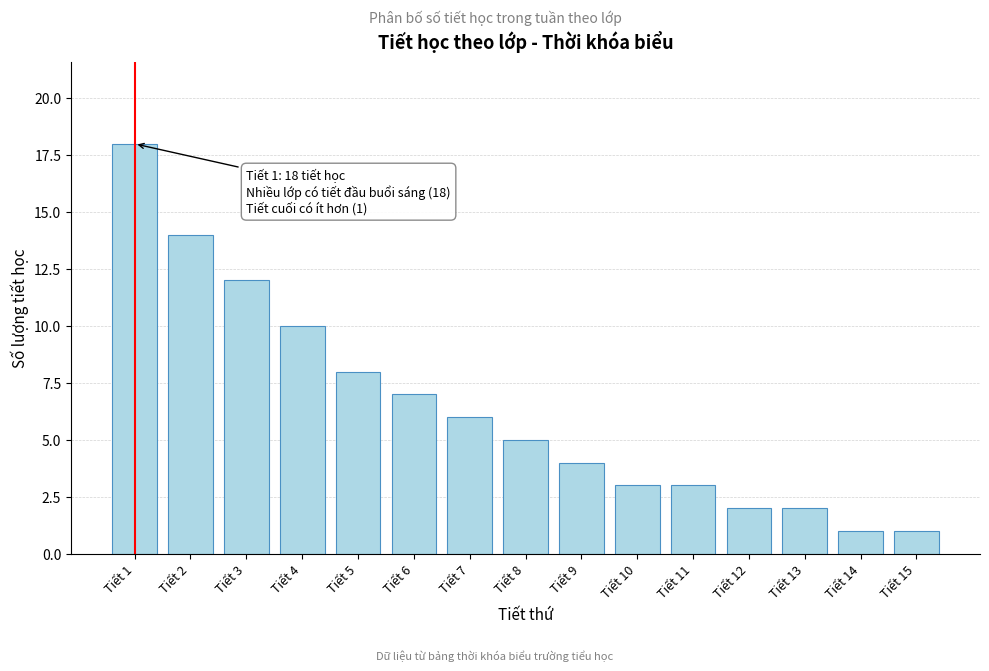

Reading left to right, what are all the values shown in this chart?

18	14	12	10	8	7	6	5	4	3	3	2	2	1	1